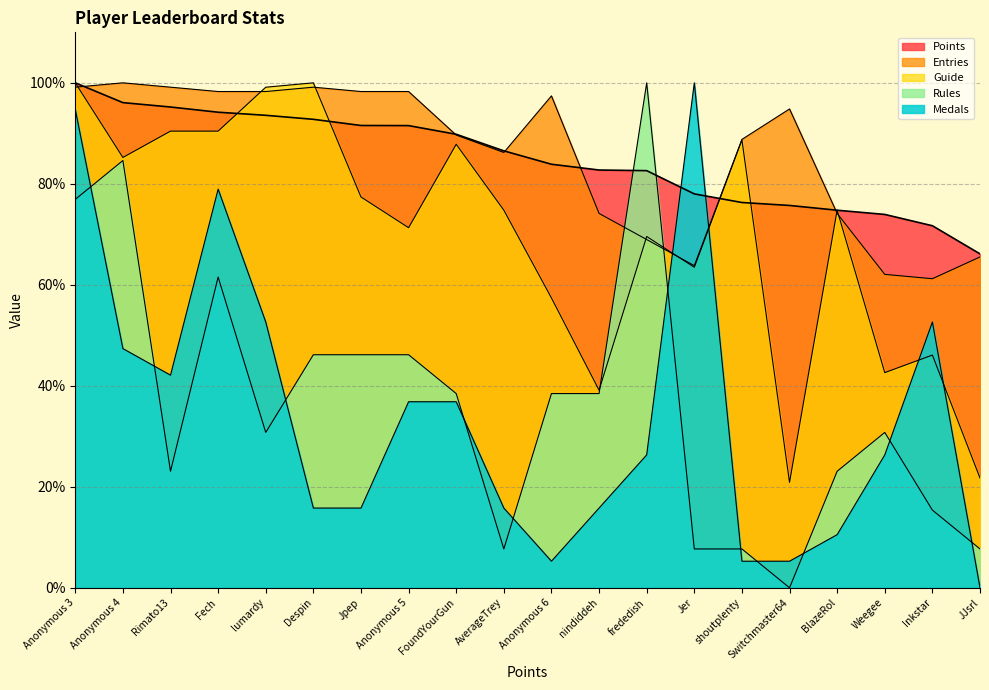

Which series has the widest spread of values?

Medals